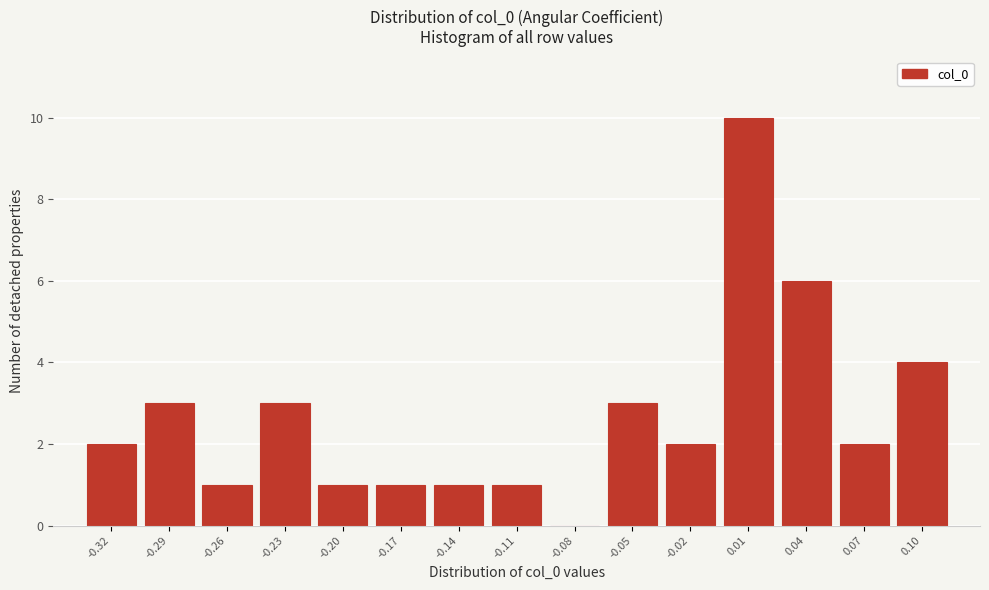

Reading right to left, transcribe all the data shown in this chart.

0.10=4	0.07=2	0.04=6	0.01=10	-0.02=2	-0.05=3	-0.08=0	-0.11=1	-0.14=1	-0.17=1	-0.20=1	-0.23=3	-0.26=1	-0.29=3	-0.32=2